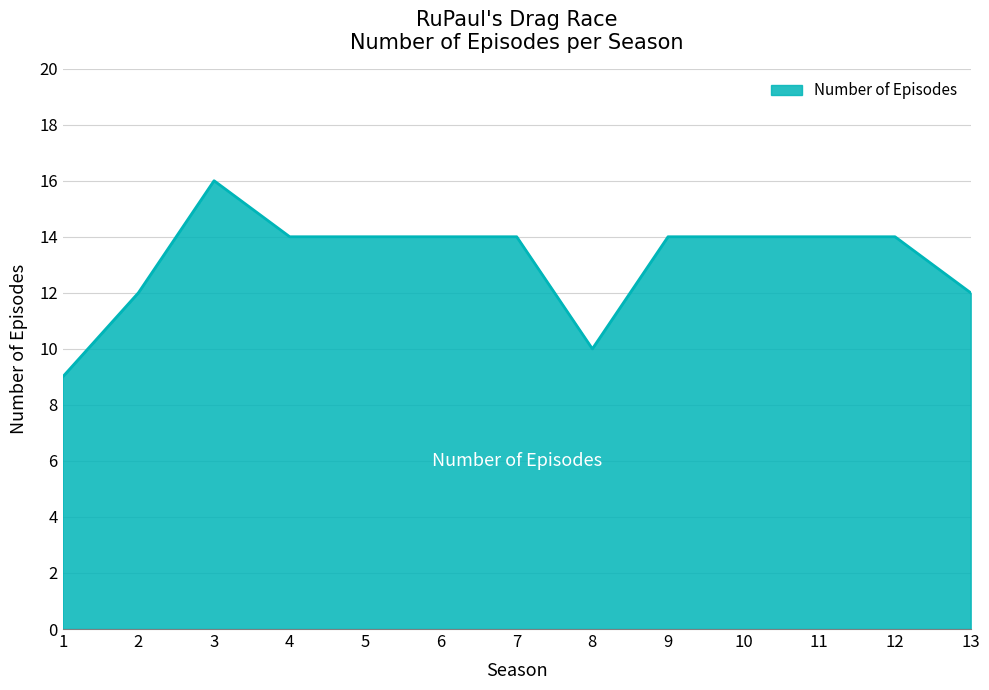

What is the ratio of the value at 4 to the value at 6?

1.0